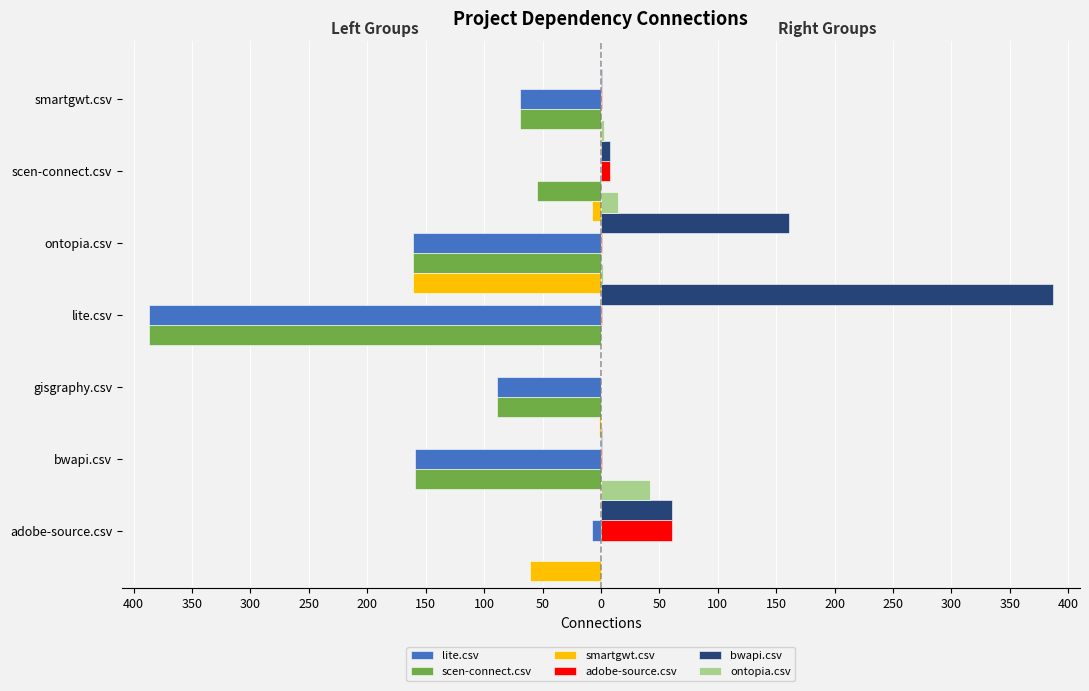

What is the value of the scen-connect.csv bar at the 4th from the left?

-387